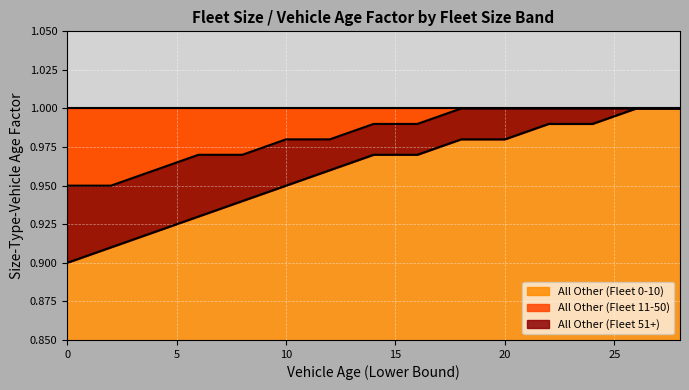

True or false: All Other (Fleet 51+) has a value of 1.0 at 28.

True